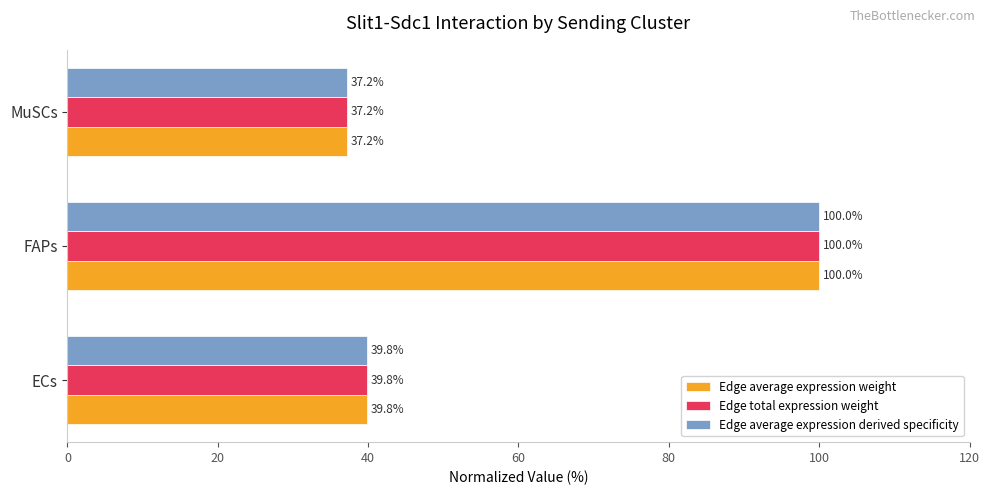

What is the difference between the maximum and minimum values in the Edge average expression derived specificity series?

62.8